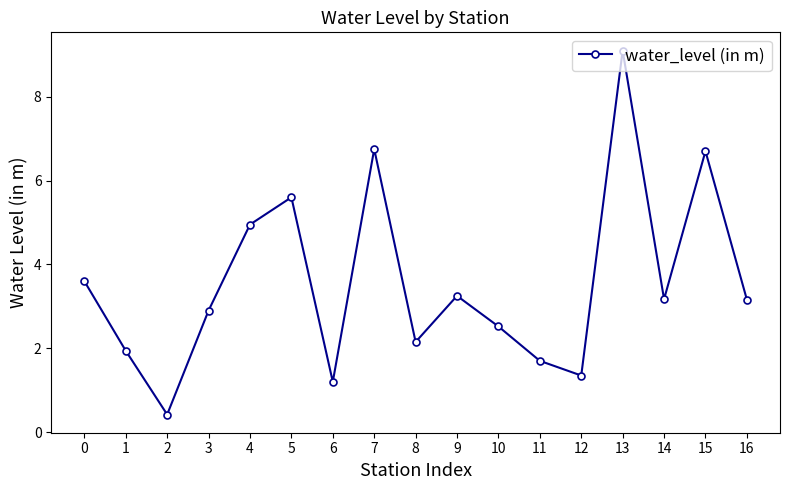

What is the difference between the maximum and minimum values?

8.7